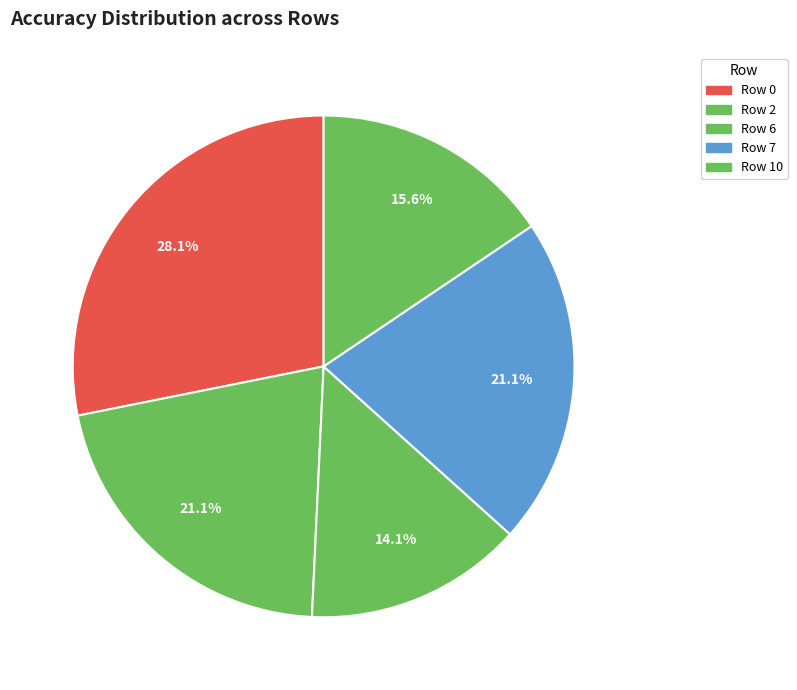

How many segments does this pie chart have?

5